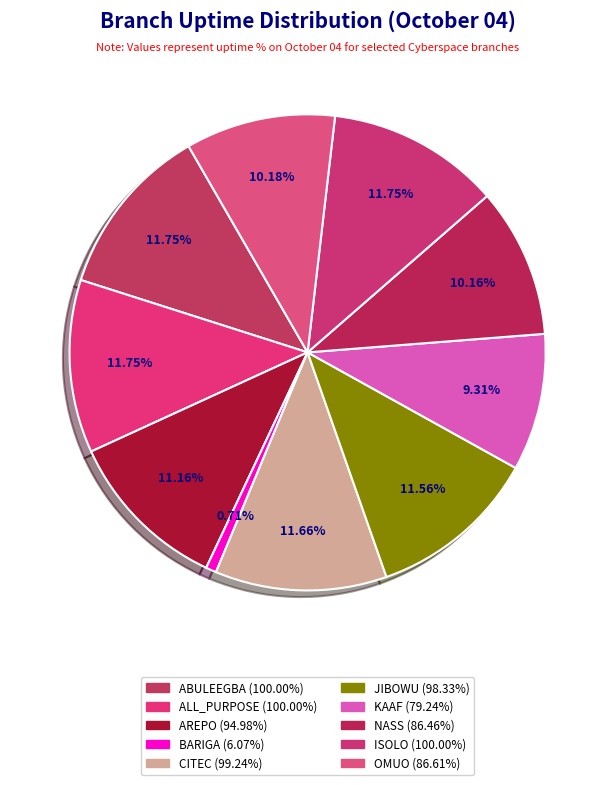

To the nearest percent, what is the difference between the largest and smallest slice percentages?

11%